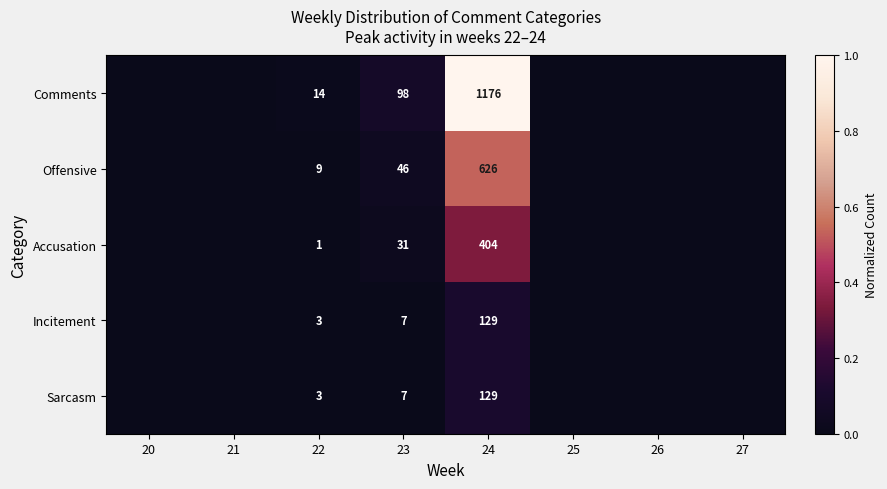

What is the greatest value displayed?

1.0